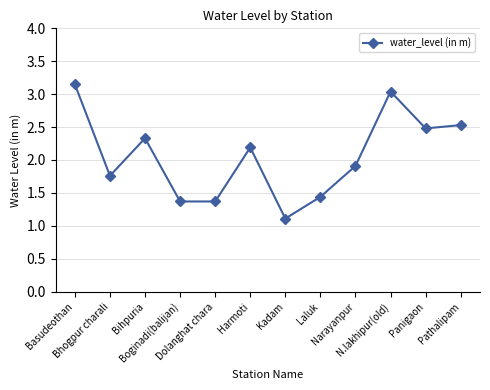

What is the minimum value shown in the chart?

1.1